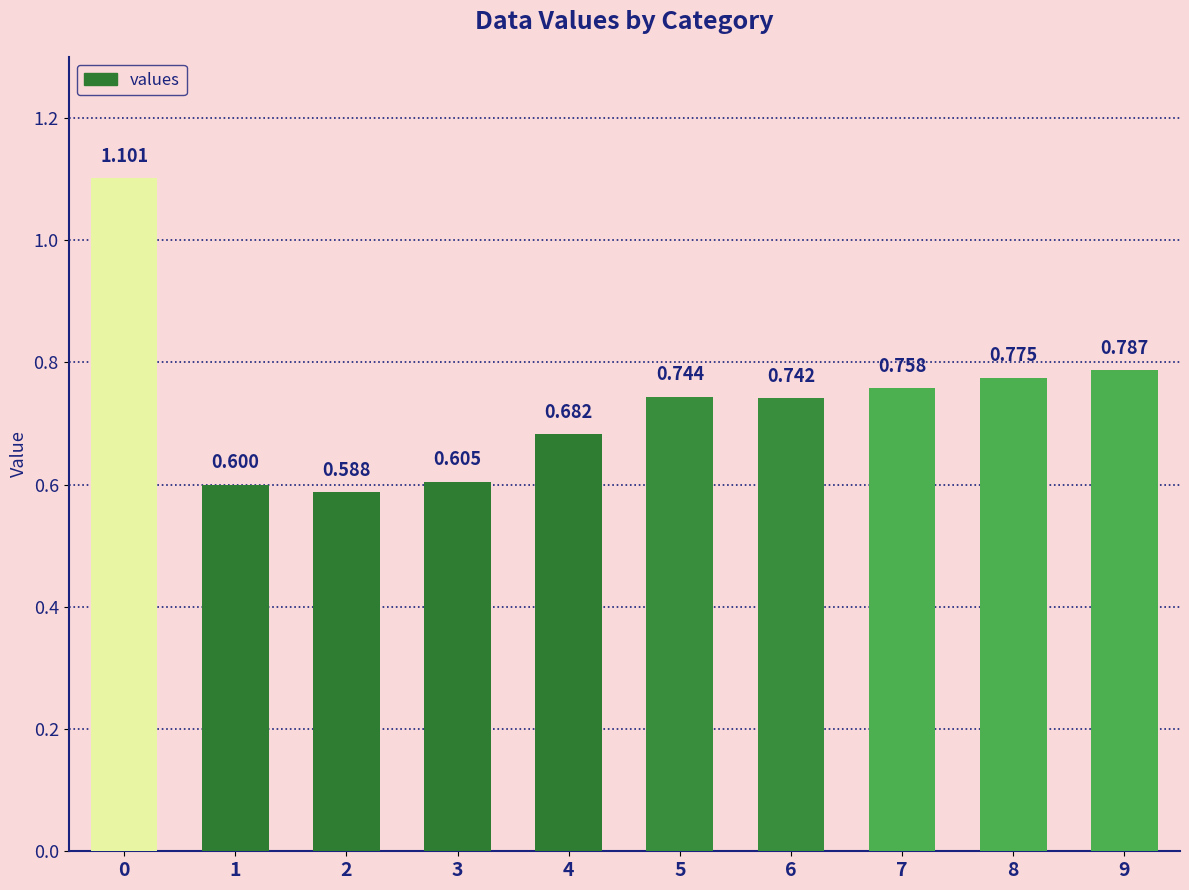

What is the value of the 6th bar from the left?

0.7